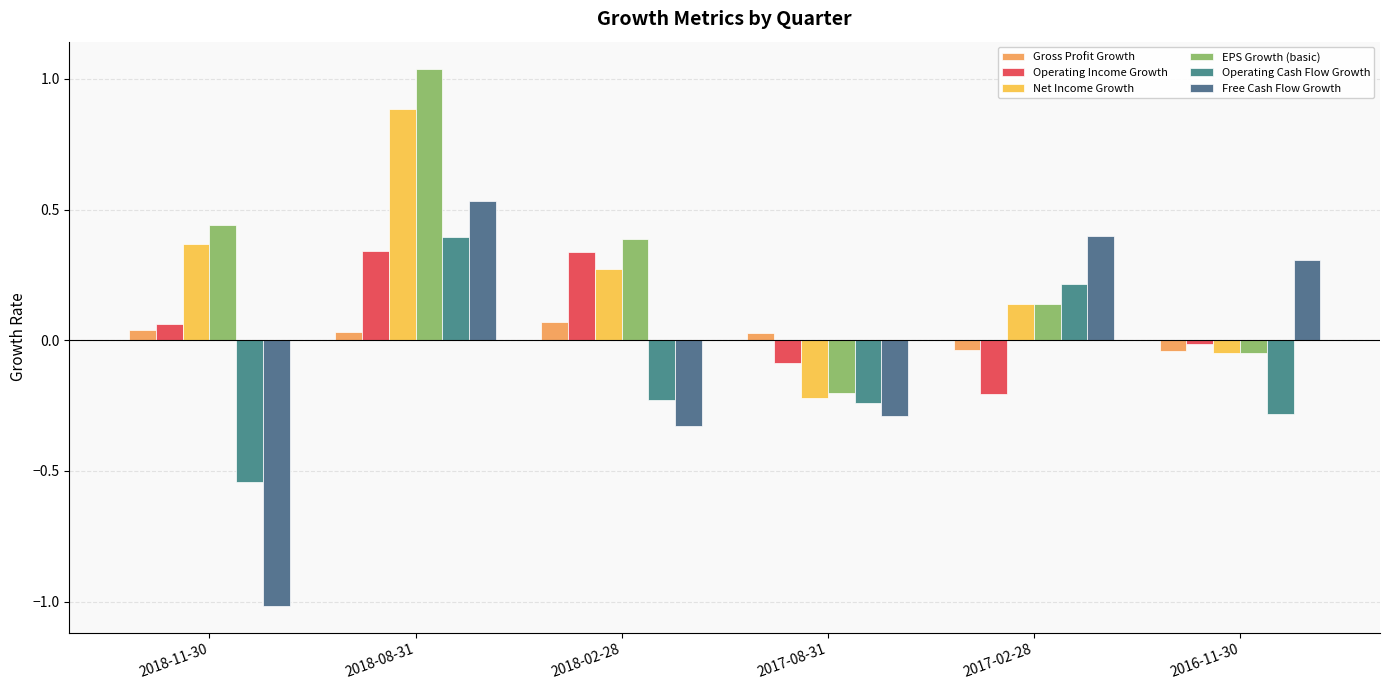

The Operating Cash Flow Growth series shows -0.2 at 2018-02-28. True or false?

True